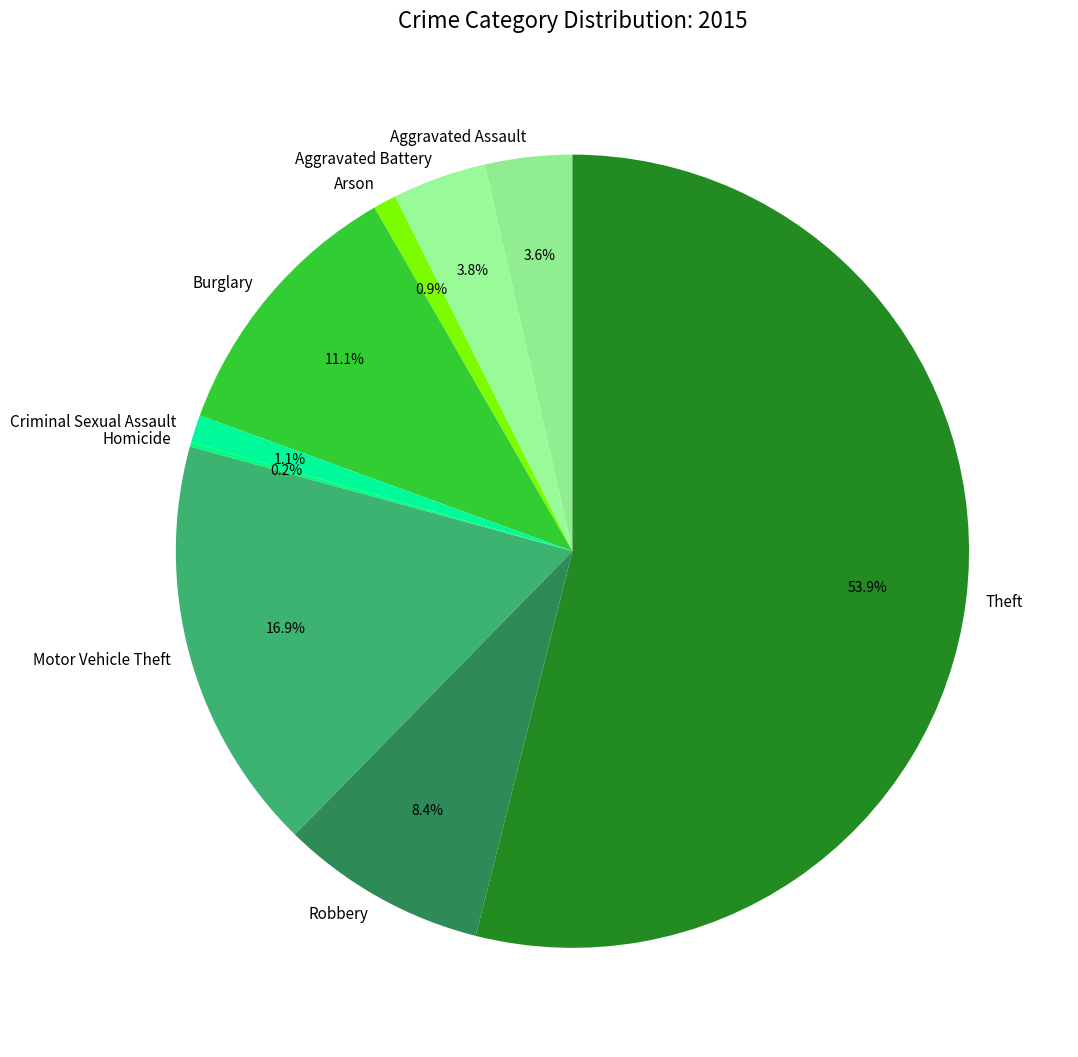

Does Theft account for over 50% of the chart?

Yes